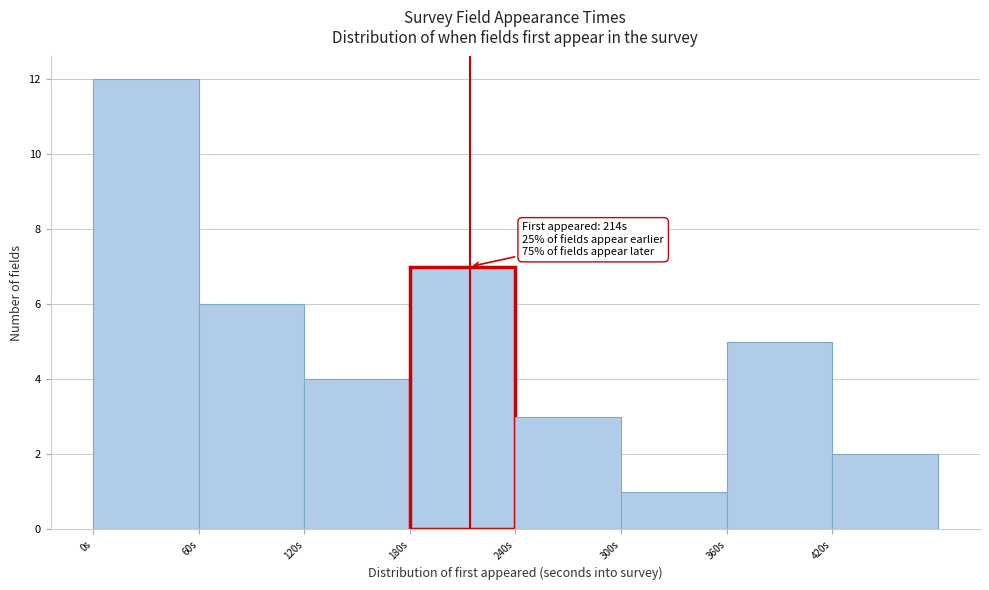

Which range on the x-axis has the tallest bar?

0 to 60